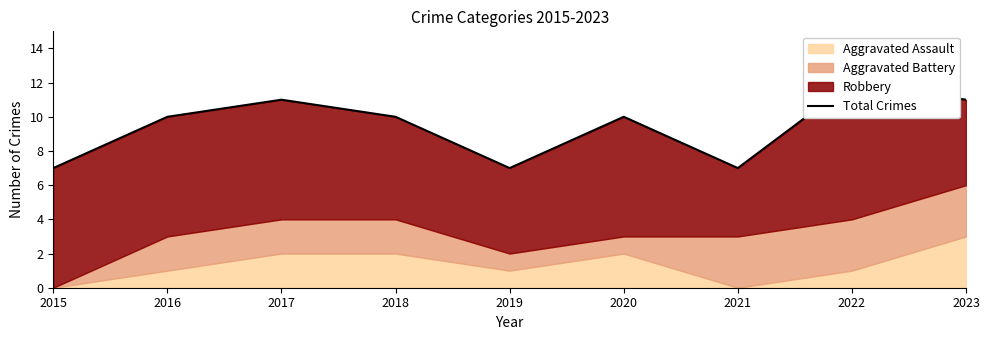

What is the ratio of the value at 2022 to the value at 2015?

1.7